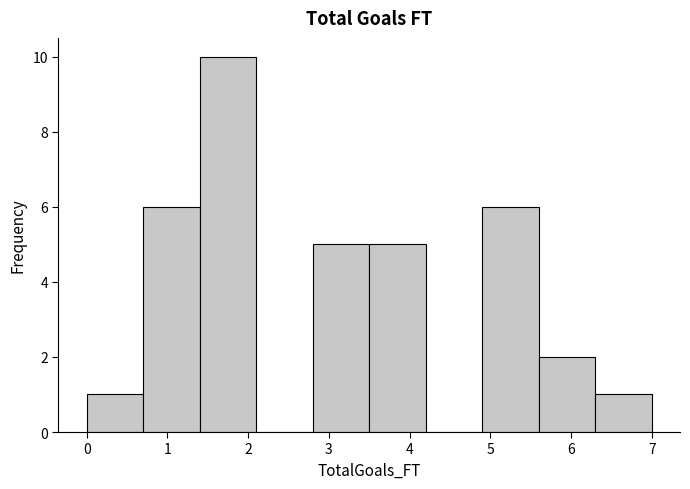

Reading left to right, transcribe this chart: for each bar, give the range it covers on the x-axis and its height. The values are not printed on the chart, so give them approximately, as read against the axis.

0.0 to 0.7: 1
0.7 to 1.4: 6
1.4 to 2.1: 10
2.1 to 2.8: 0
2.8 to 3.5: 5
3.5 to 4.2: 5
4.2 to 4.9: 0
4.9 to 5.6: 6
5.6 to 6.3: 2
6.3 to 7.0: 1